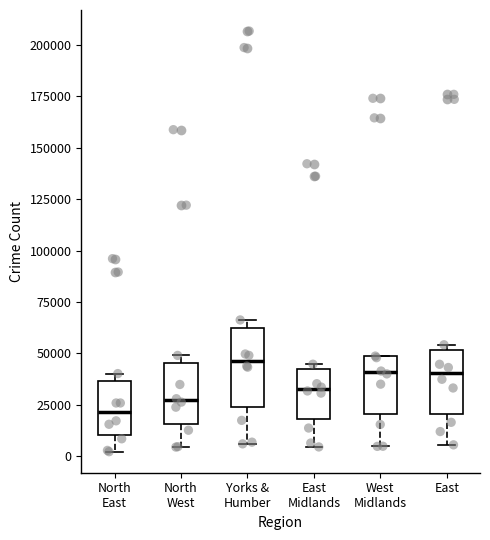

Which box is the tallest, from its lower edge to its upper edge?

Yorks & Humber